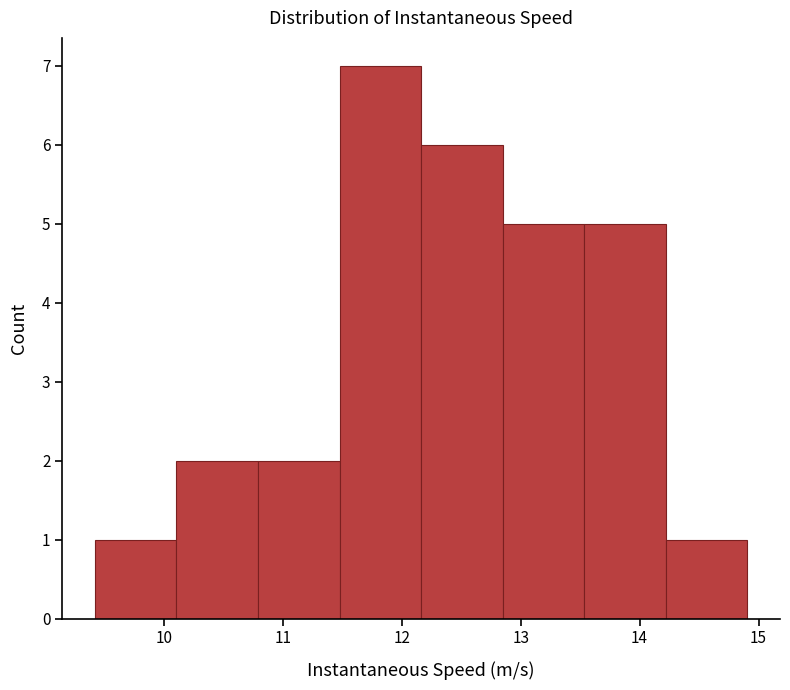

Over which range of the x-axis is the bar tallest?

11.5 to 12.2